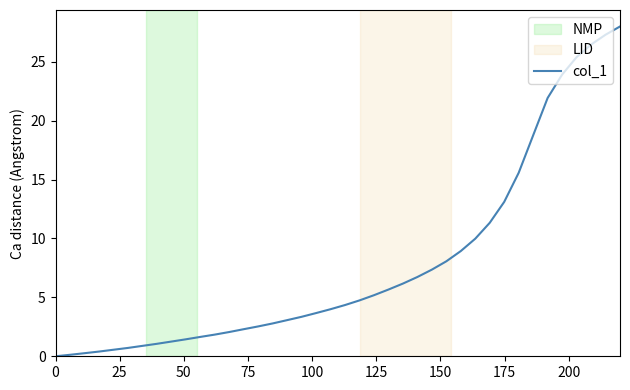

How many lines are shown in the chart?

1